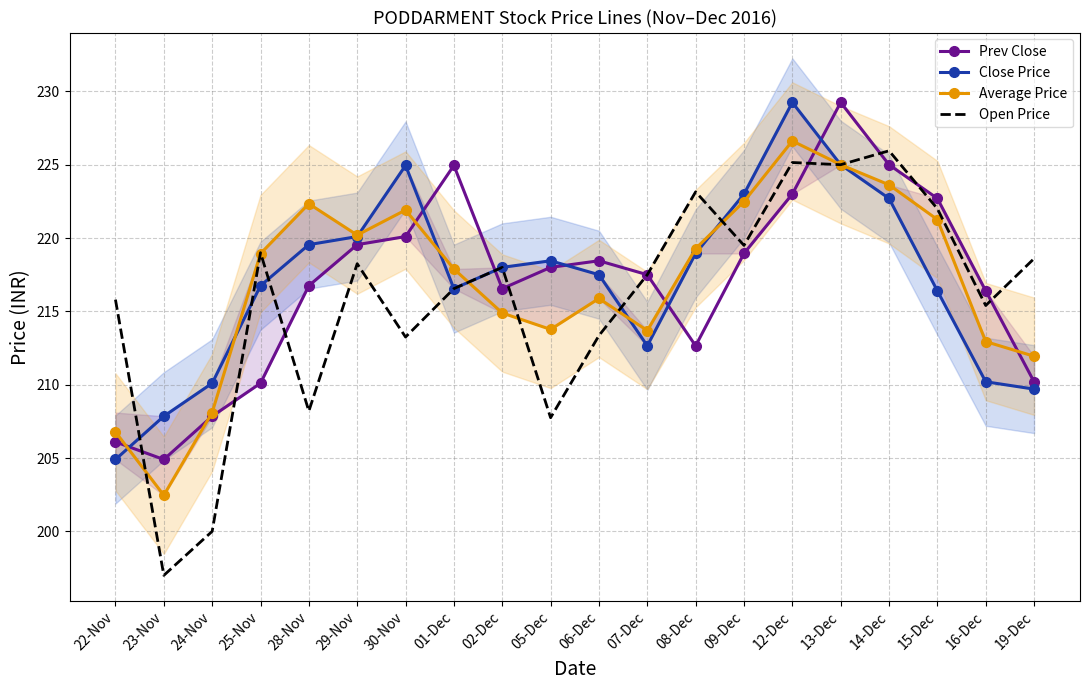

How many values in the Open Price series are below 218?

10